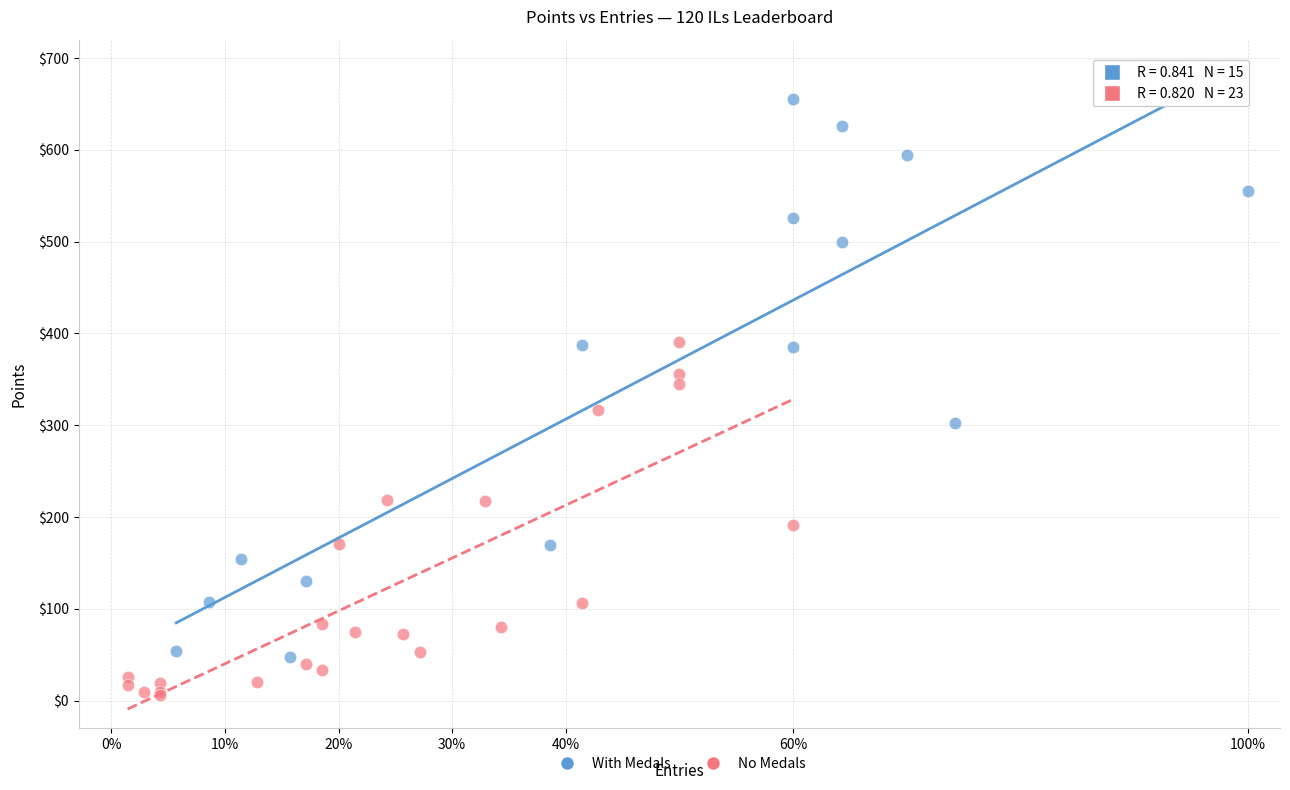

Which series reaches the minimum Y coordinate?

No Medals